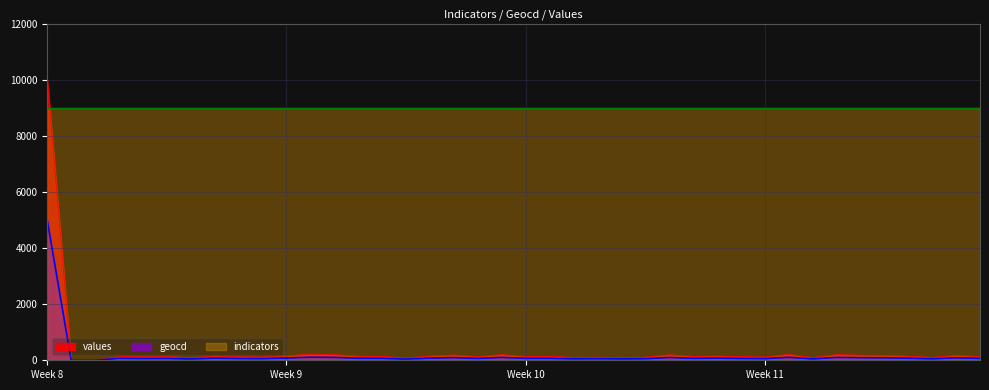

How many interior local peaks does the values series have?

12